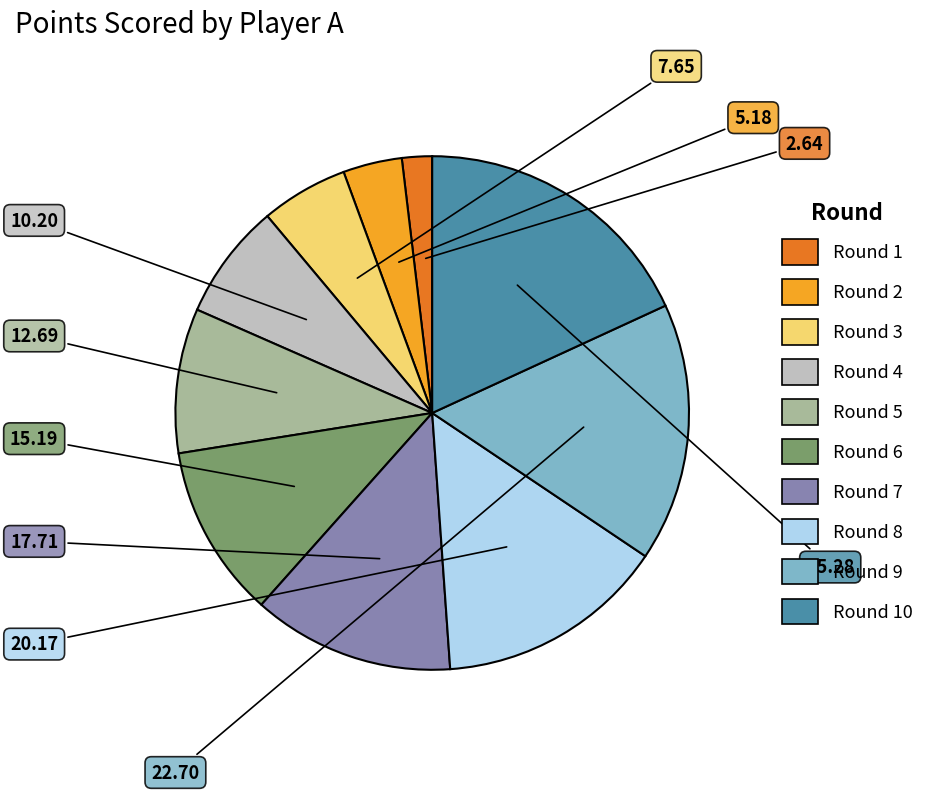

Does any single category account for the majority?

No